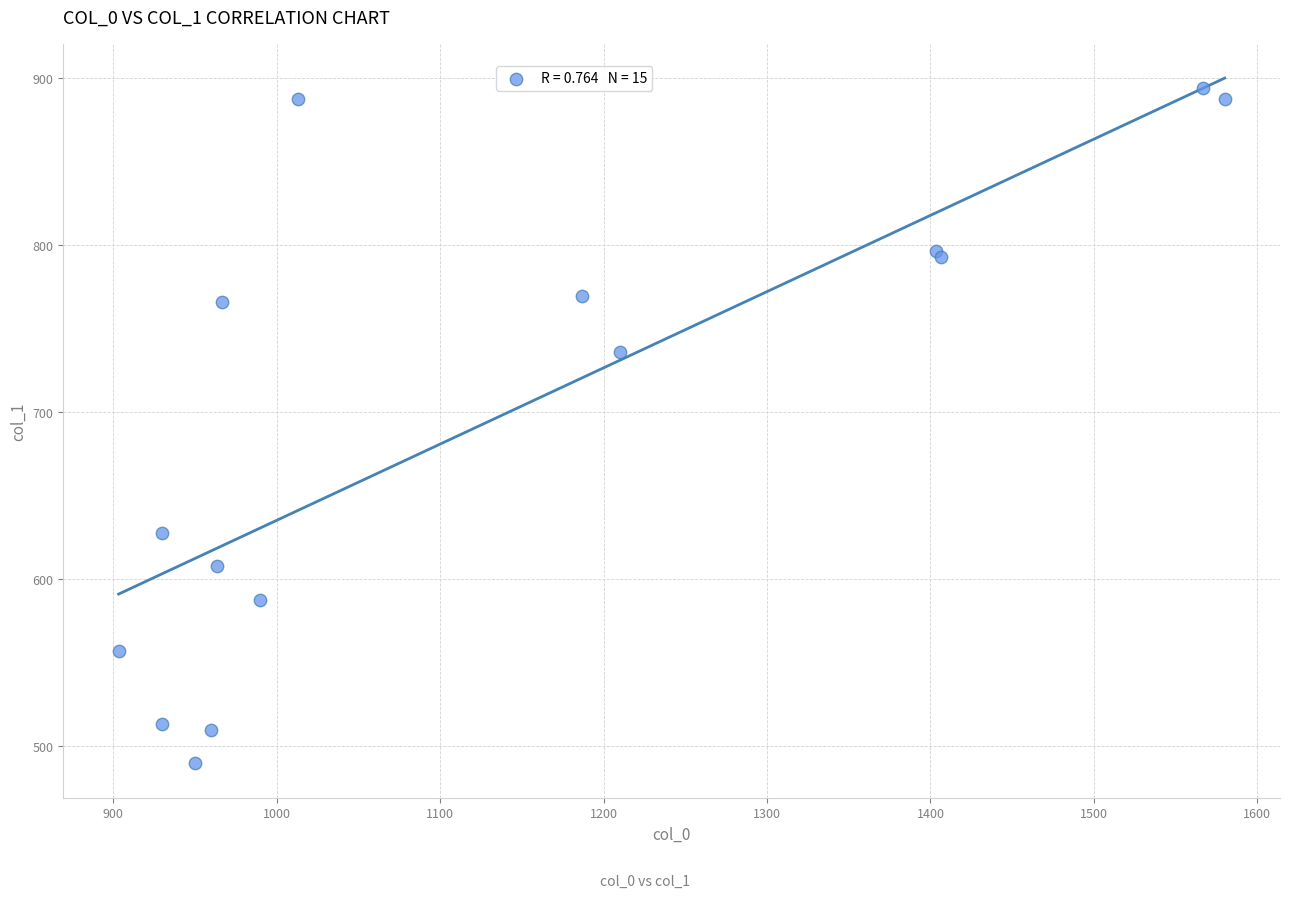

What Y value in the scatter plot is closest to 691?

735.8